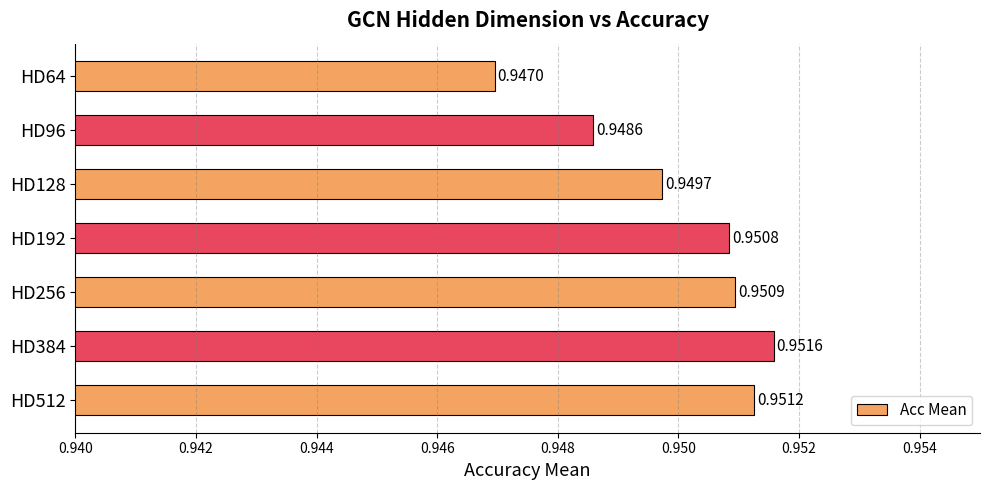

Which has a higher value, HD96 or HD128?

HD128